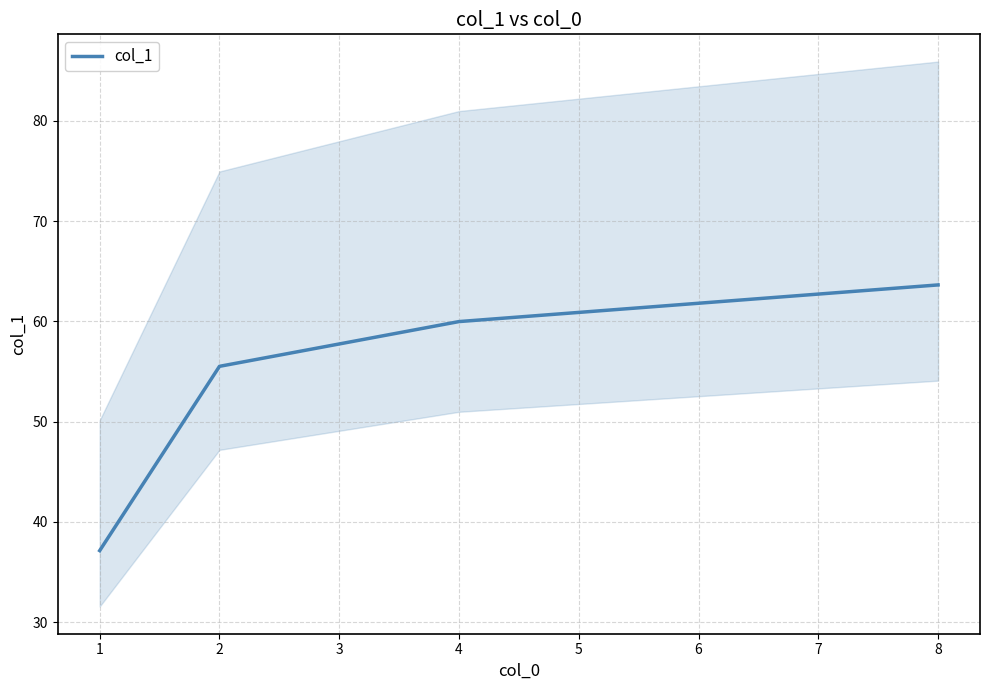

True or false: col_1 has more than 1 points higher than both neighbors.

False